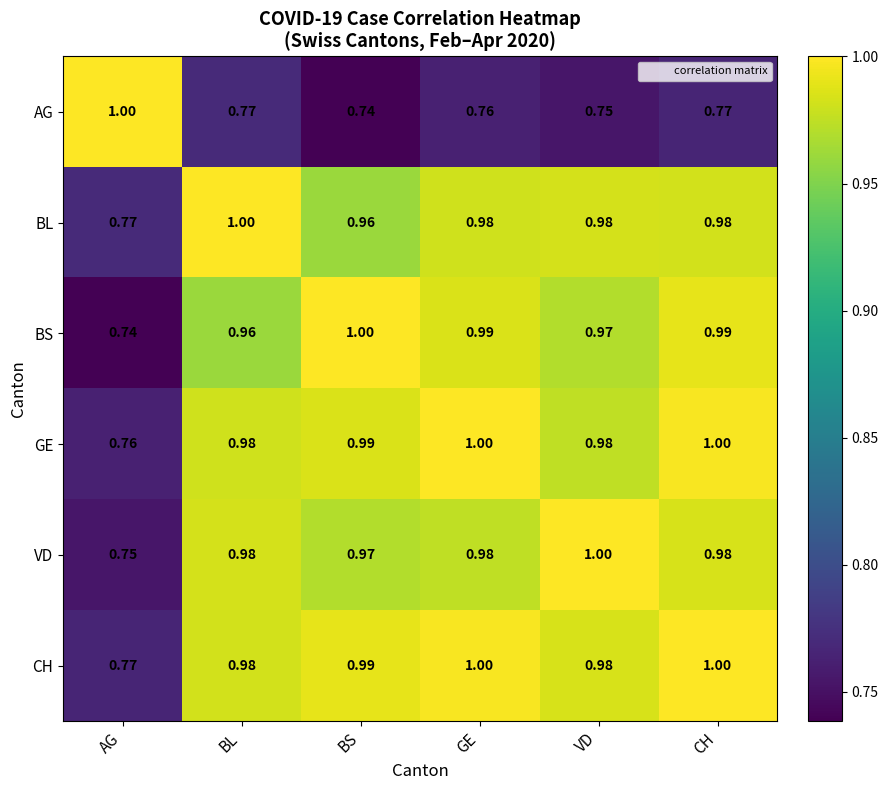

At which label does VD reach its minimum?

AG